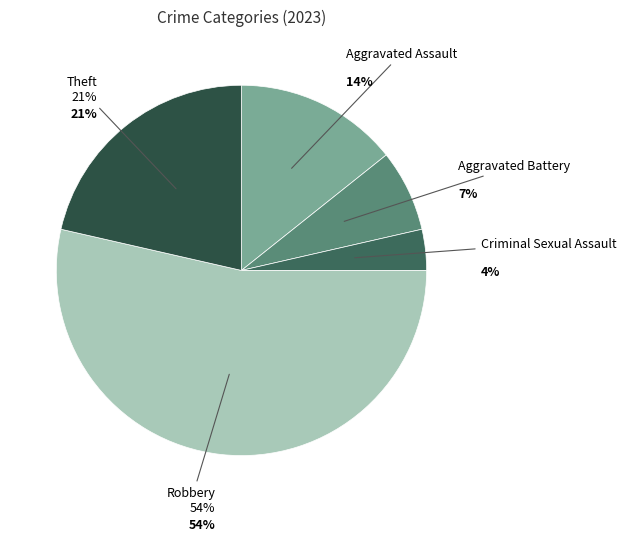

Is the sum of Aggravated Assault and Theft greater than half?

No